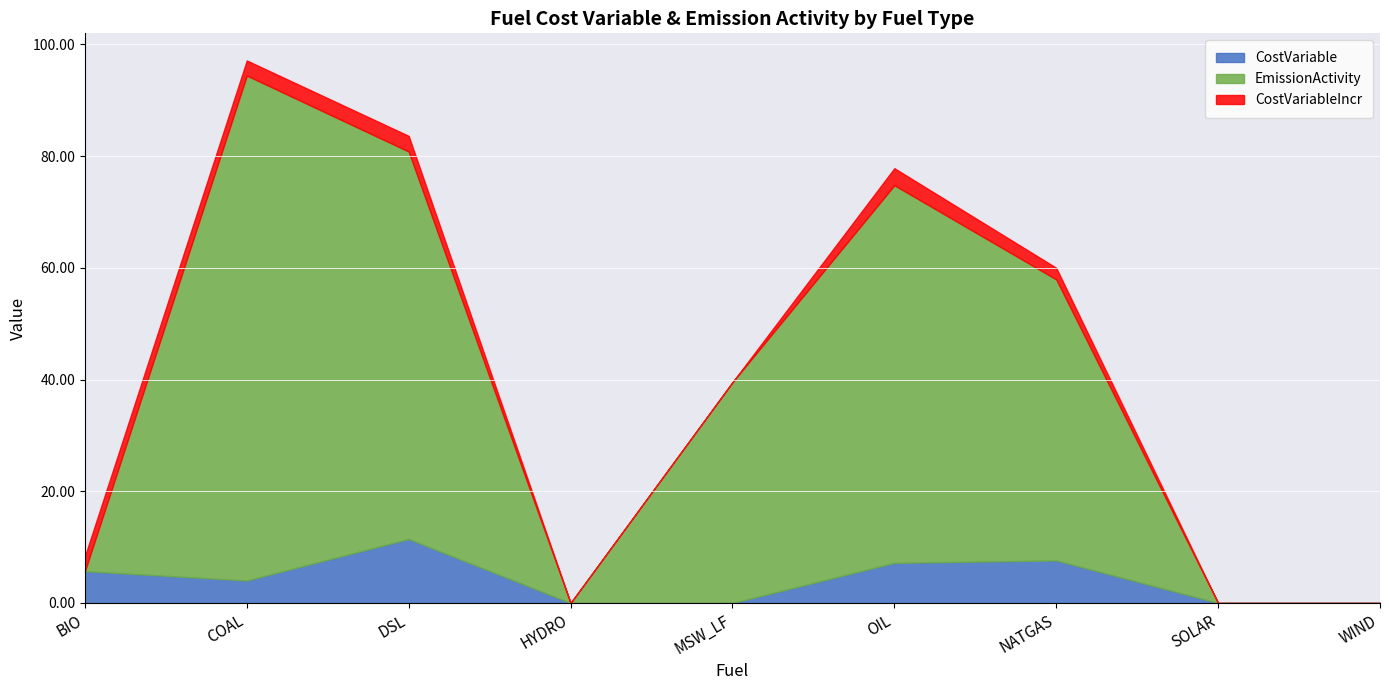

At which label does EmissionActivity first exceed 39?

COAL